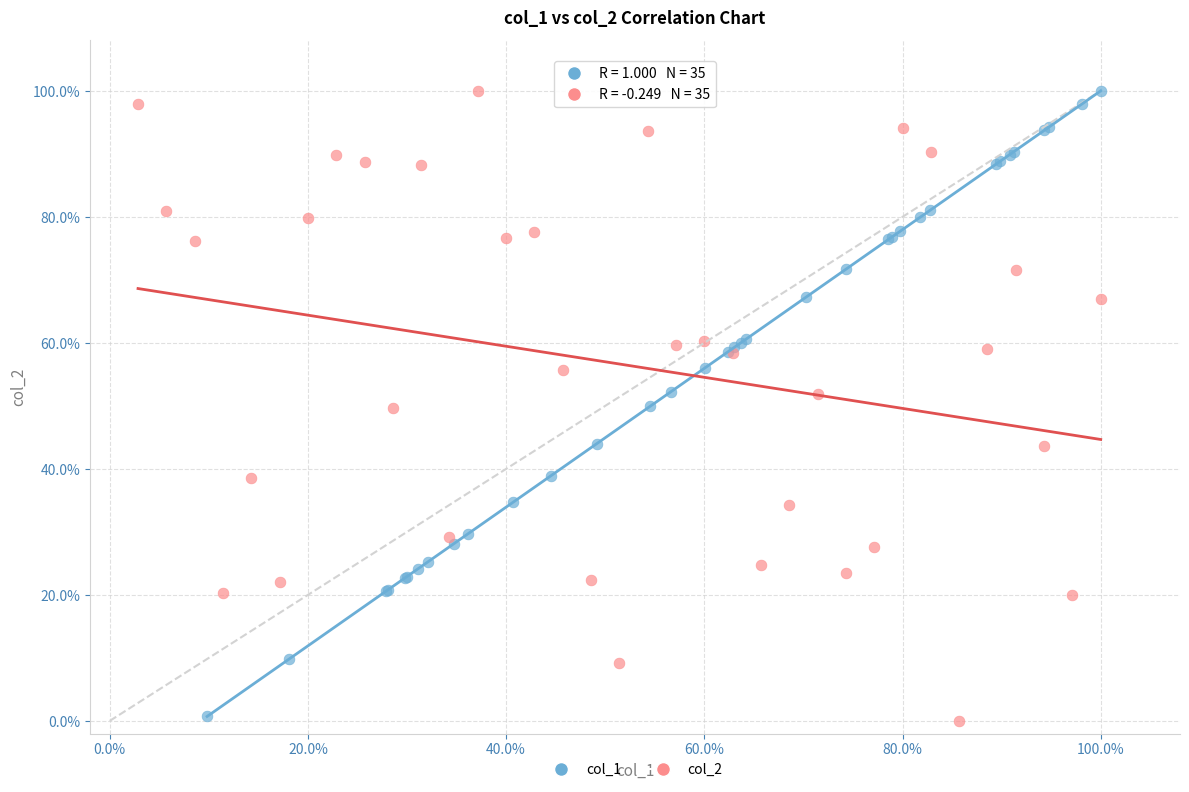

Which series has the largest Y range (max minus min)?

col_2